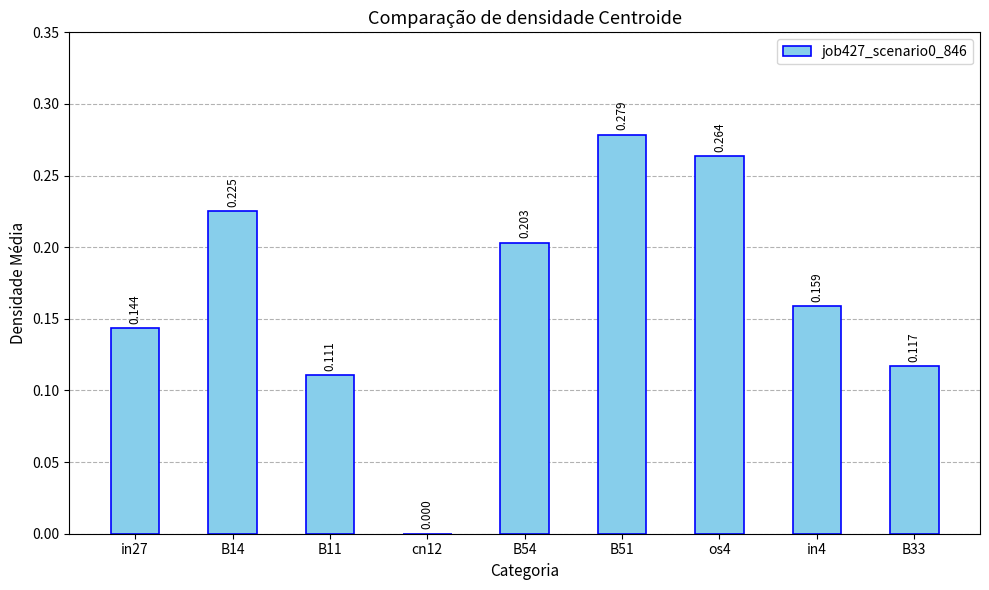

What is the difference between the maximum and minimum values?

0.3